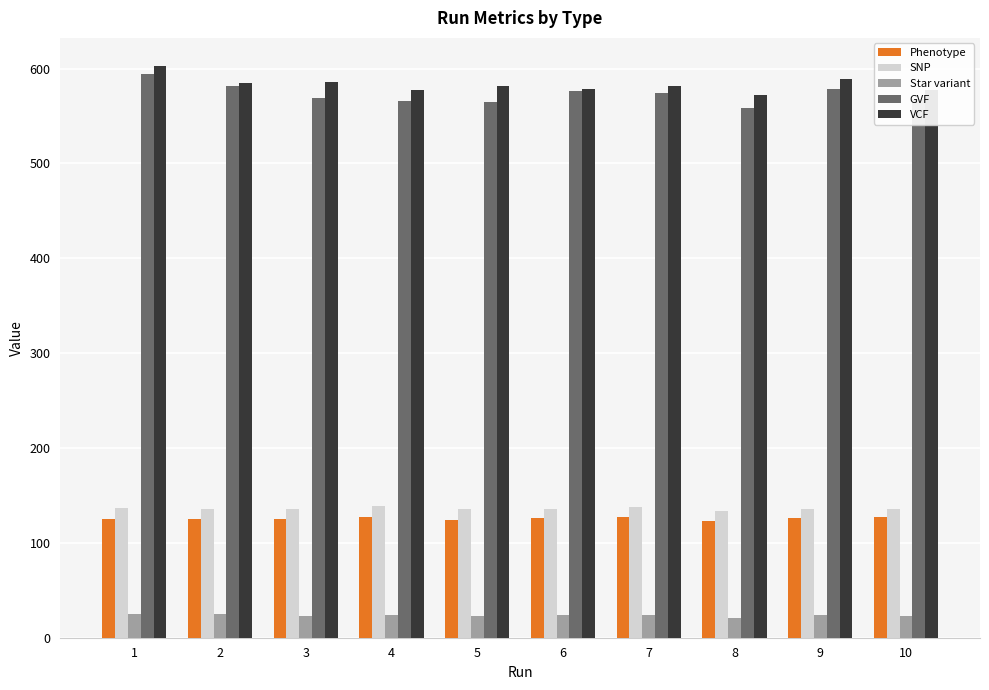

Which series has the largest total across all categories?

VCF